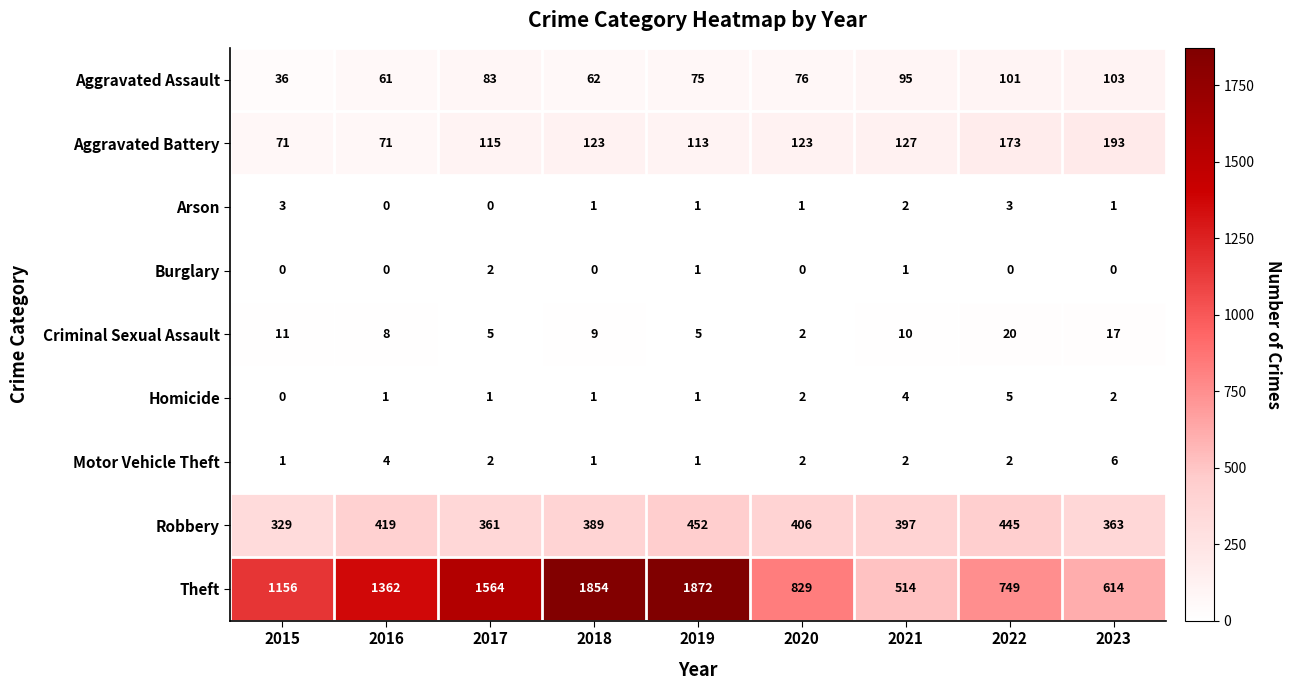

Which label corresponds to the largest value in the chart?

2019